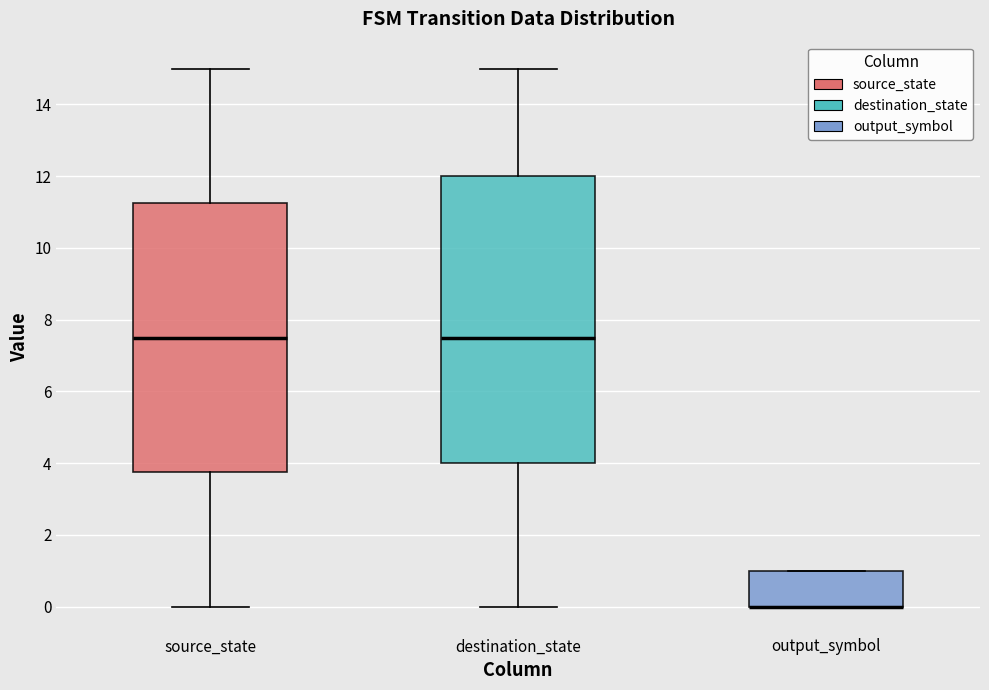

Where is the lower edge of the box for source_state on the y-axis? The values are not printed on the chart, so give them approximately, as read against the axis.

3.8